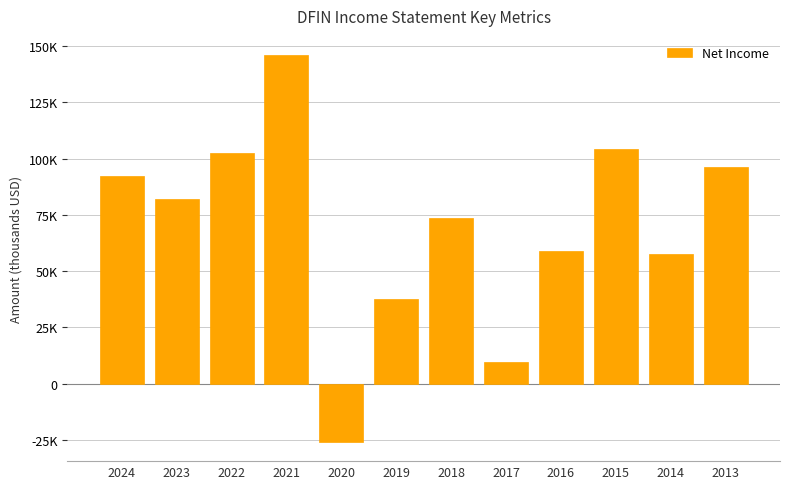

What is the smallest value displayed?

-25900